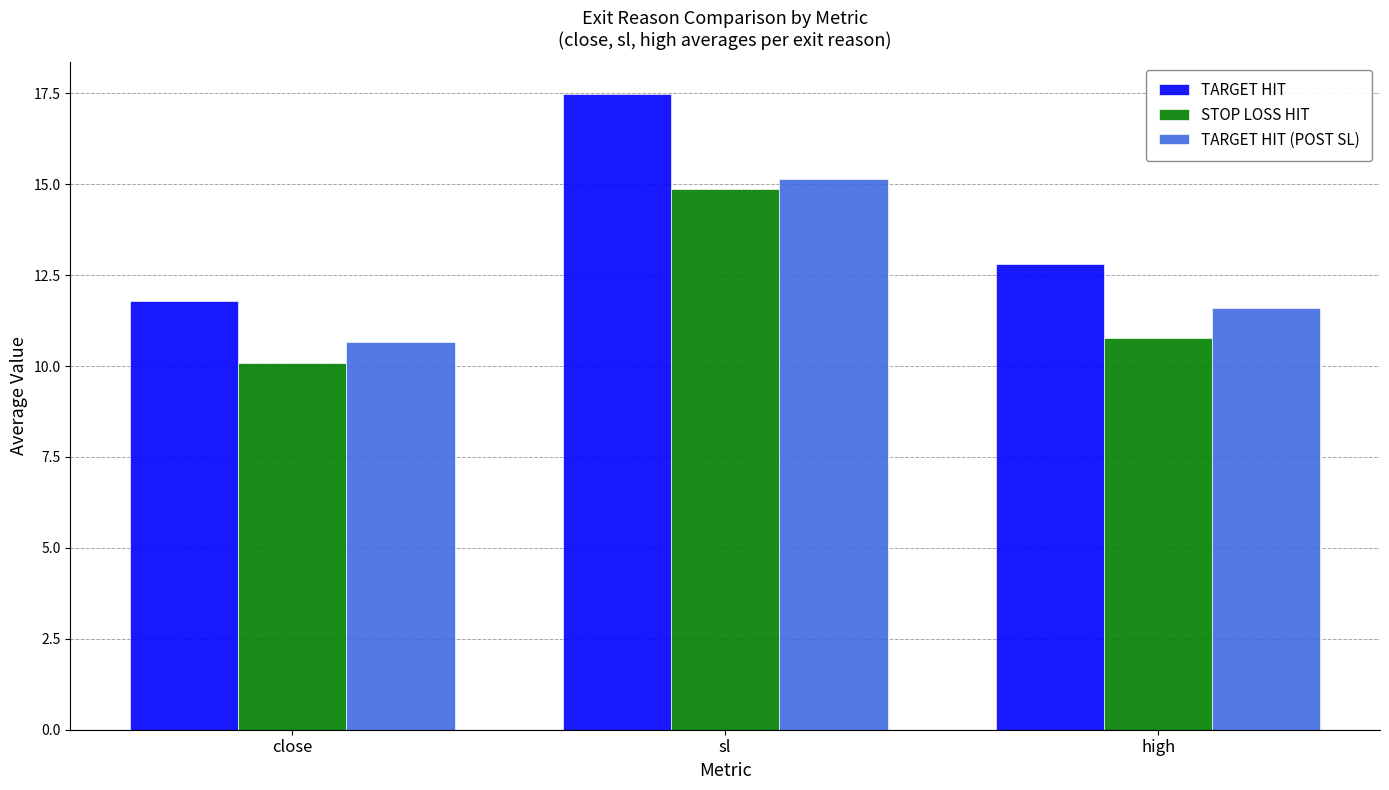

What is the spread (max minus min) of values at sl?

2.6